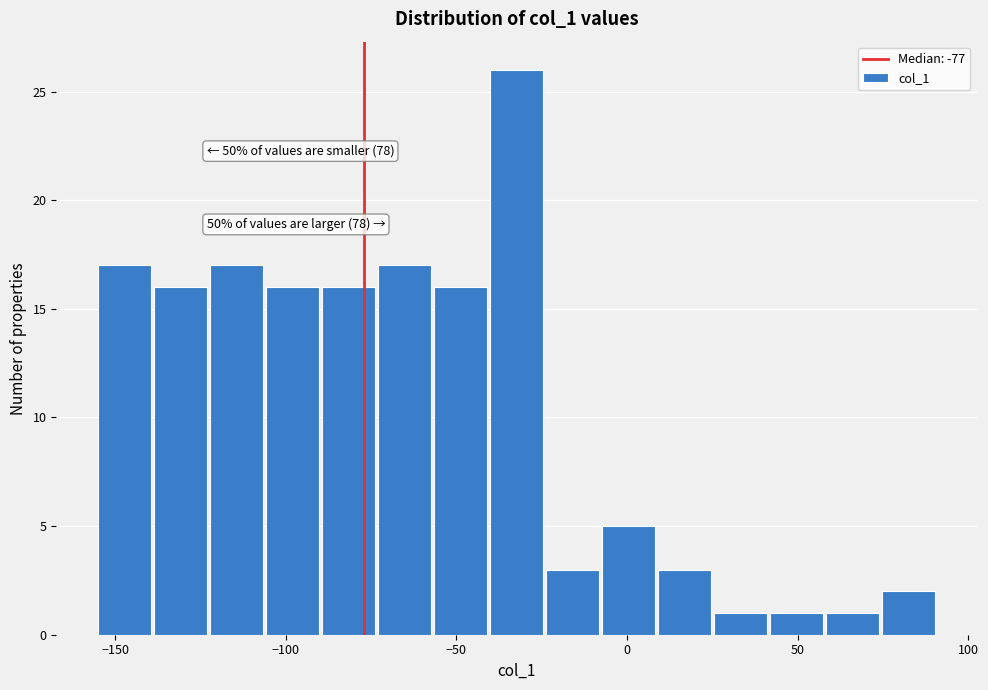

Read against the x-axis, roughly where is the centre of the tallest bar?

-30